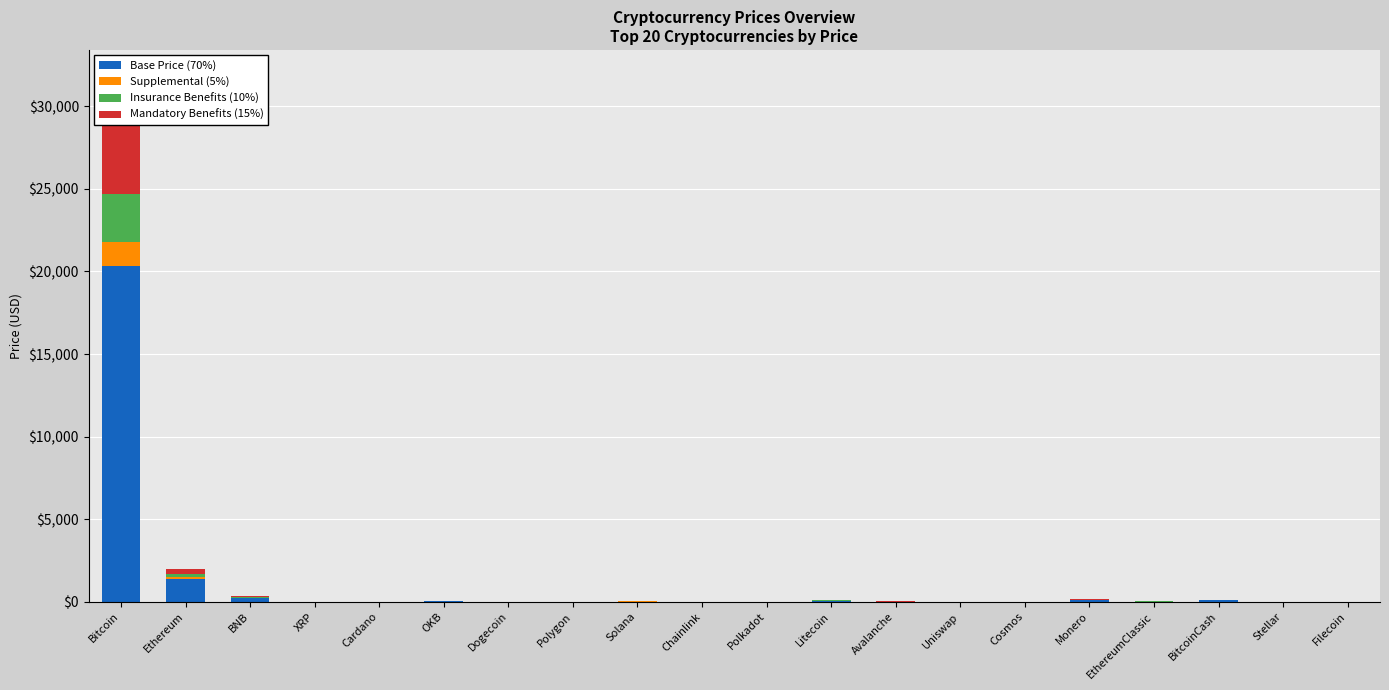

What is the total value across all series at Bitcoin?

29055.2